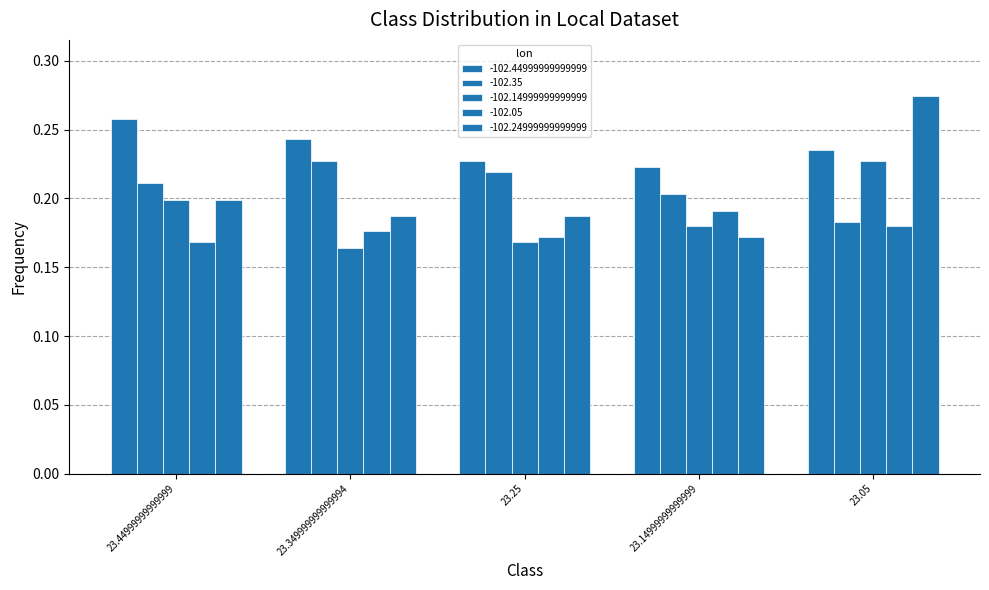

How many distinct data groups are displayed?

5